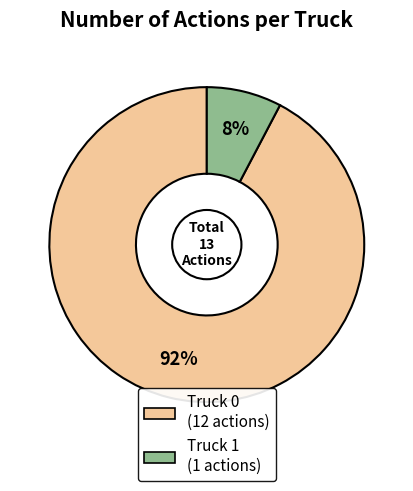

True or false: Truck 1 accounts for 1% of the total.

False